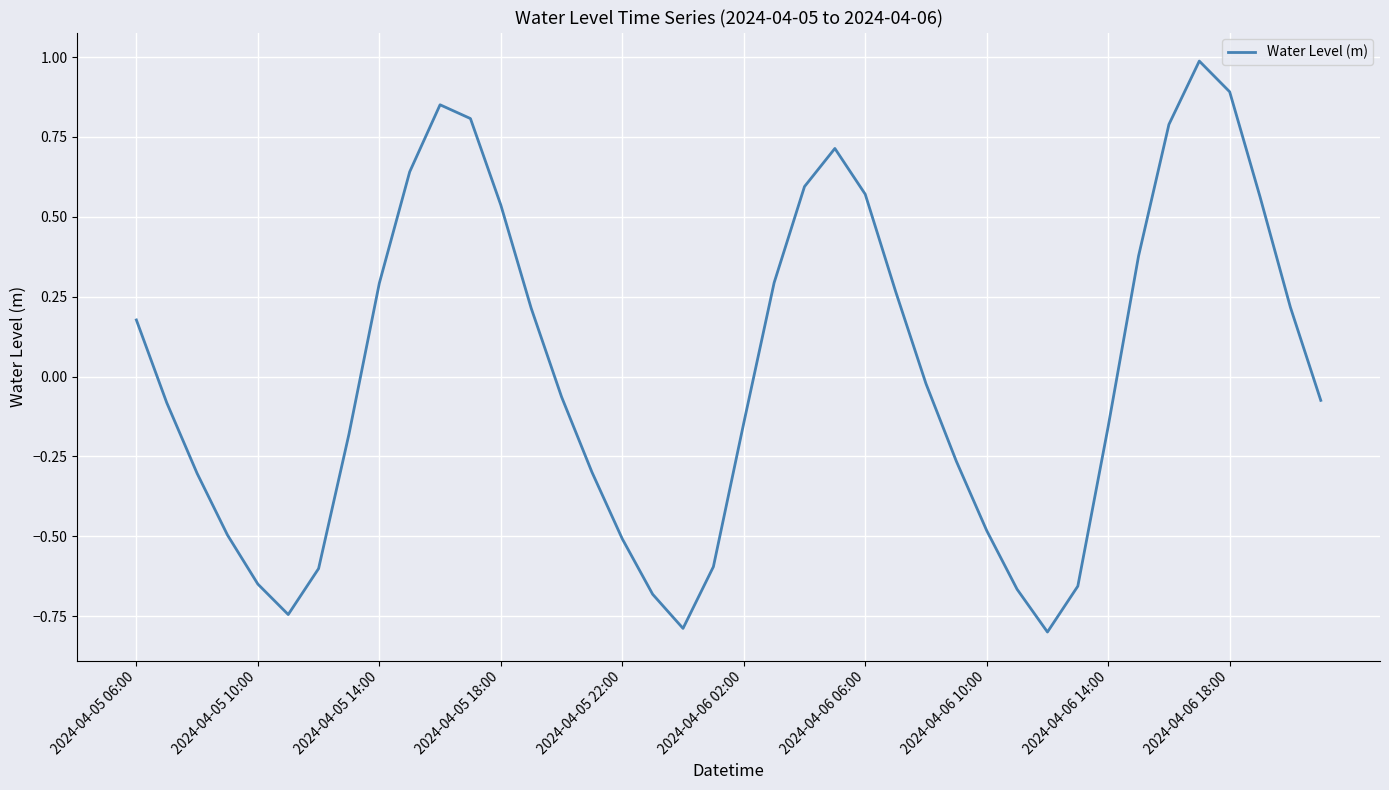

What is the difference between the maximum and minimum values?

1.8